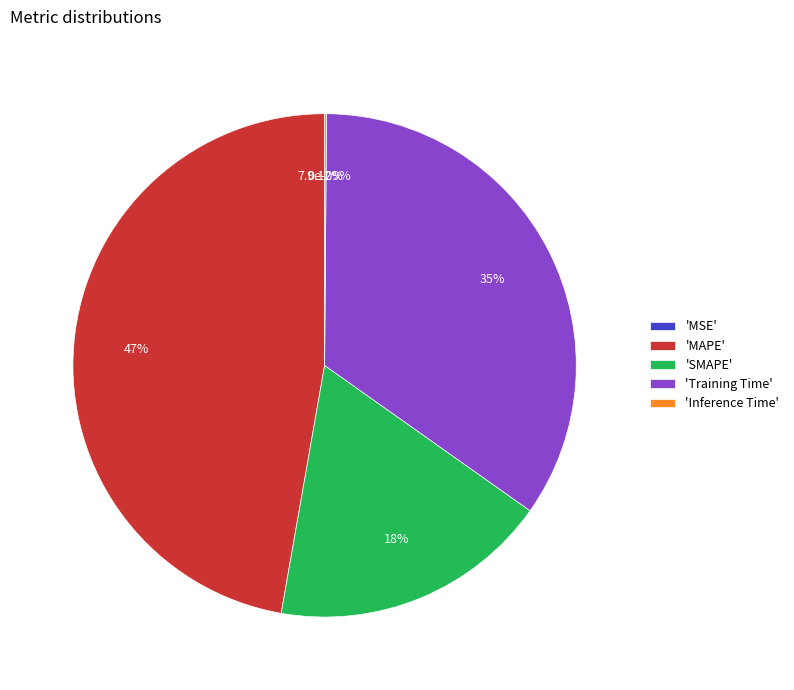

Count the number of slices in the pie.

5